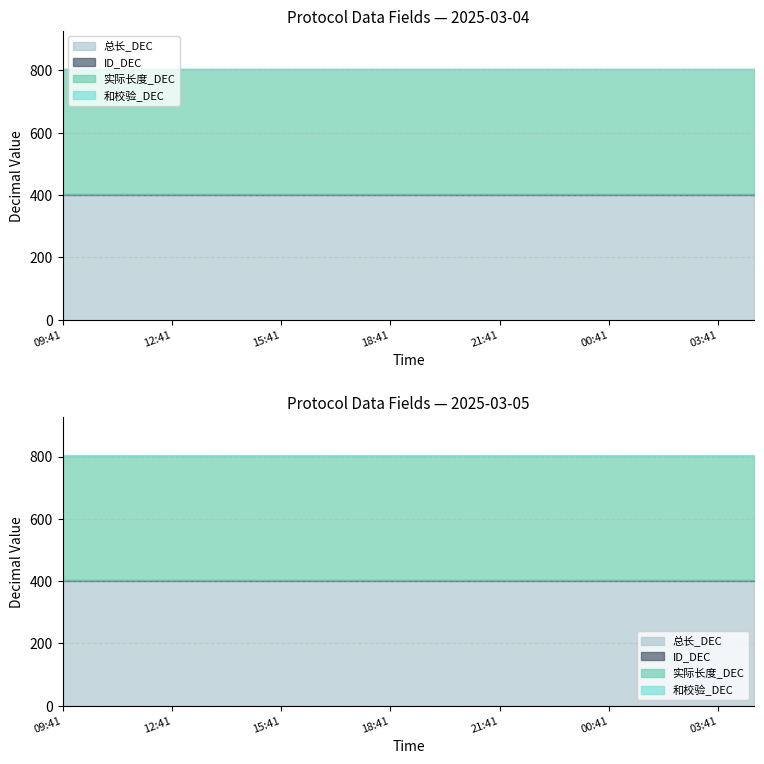

What is the label of the 20th point from the left?

2025-03-05 04:41:15